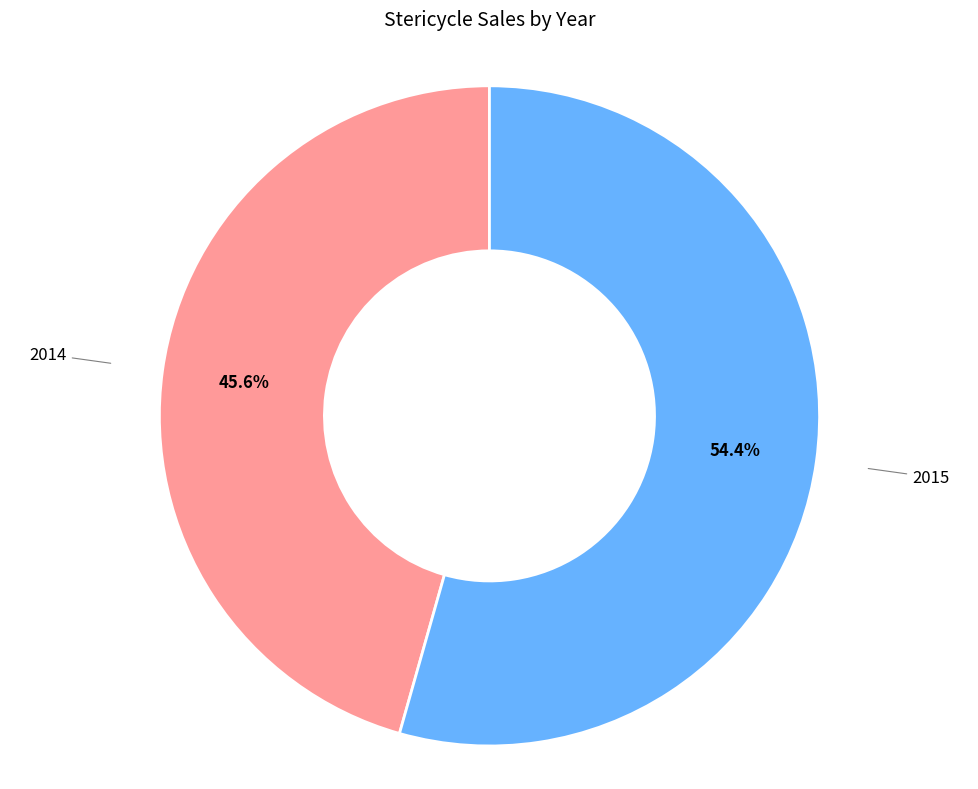

Count the number of slices in the pie.

2